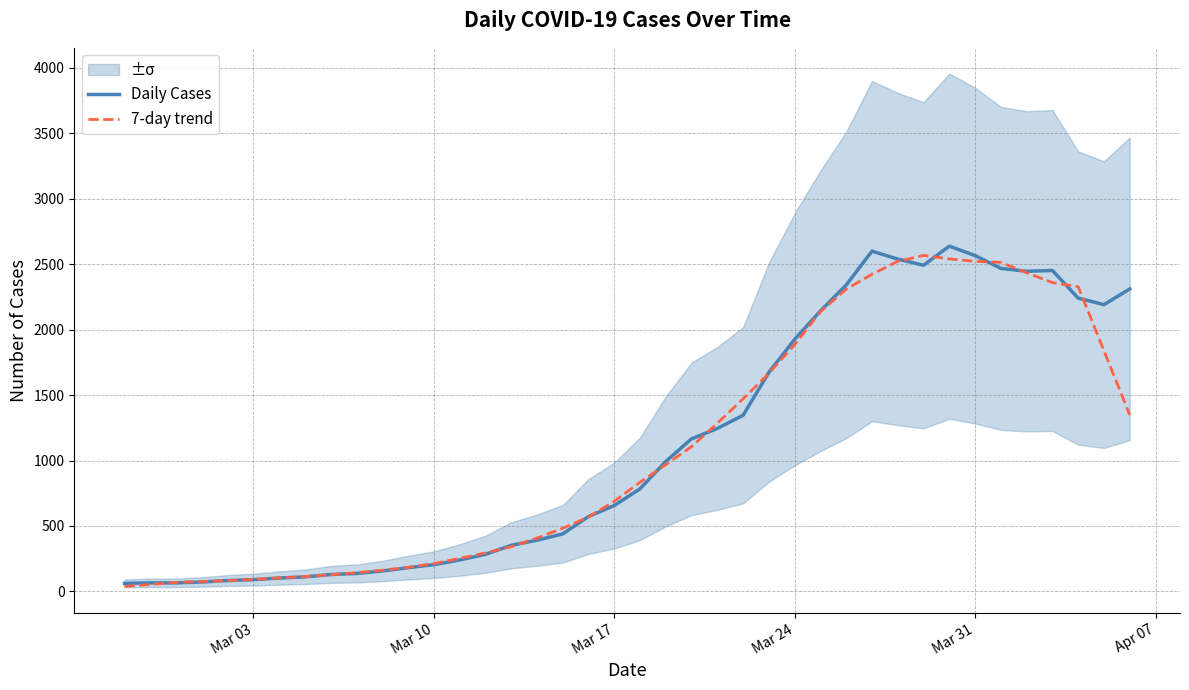

What is the maximum value shown in the chart?

2638.0